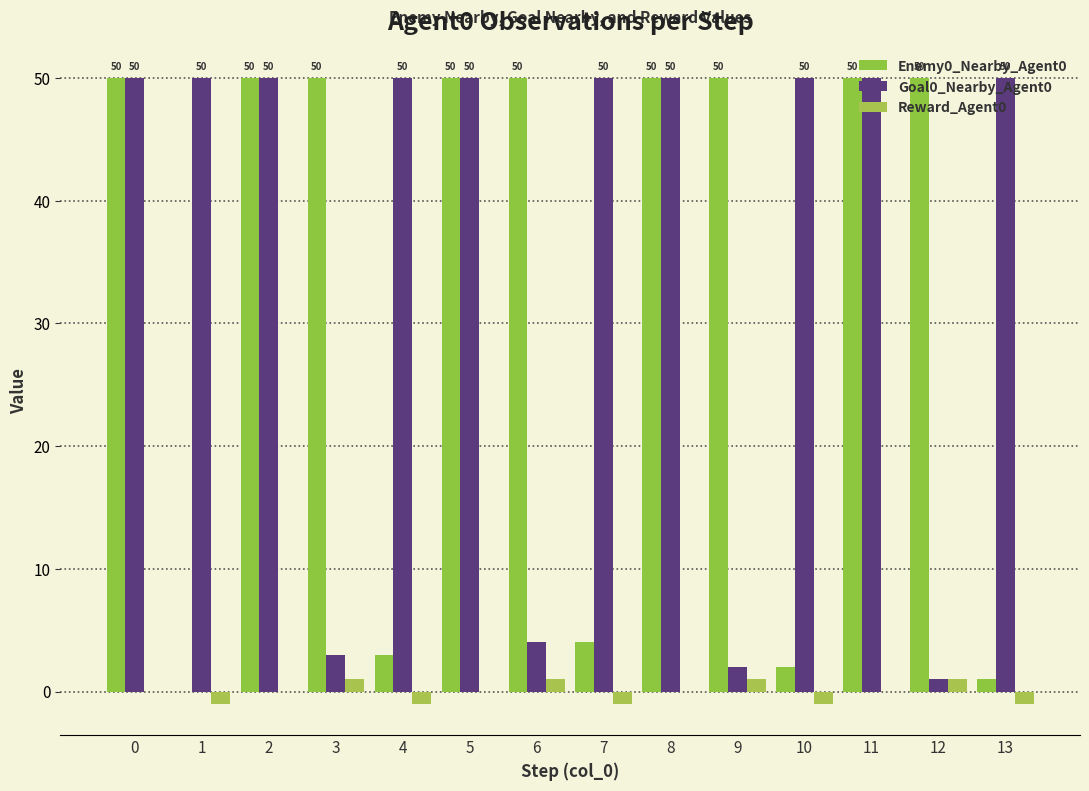

Which series has the largest range (max minus min)?

Enemy0_Nearby_Agent0